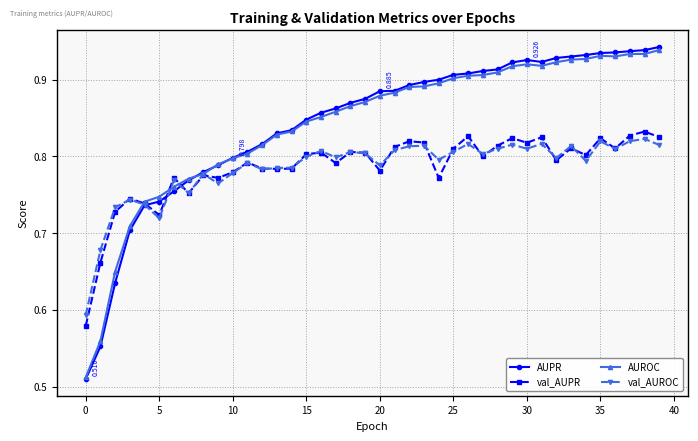

Which series has the widest spread of values?

AUPR